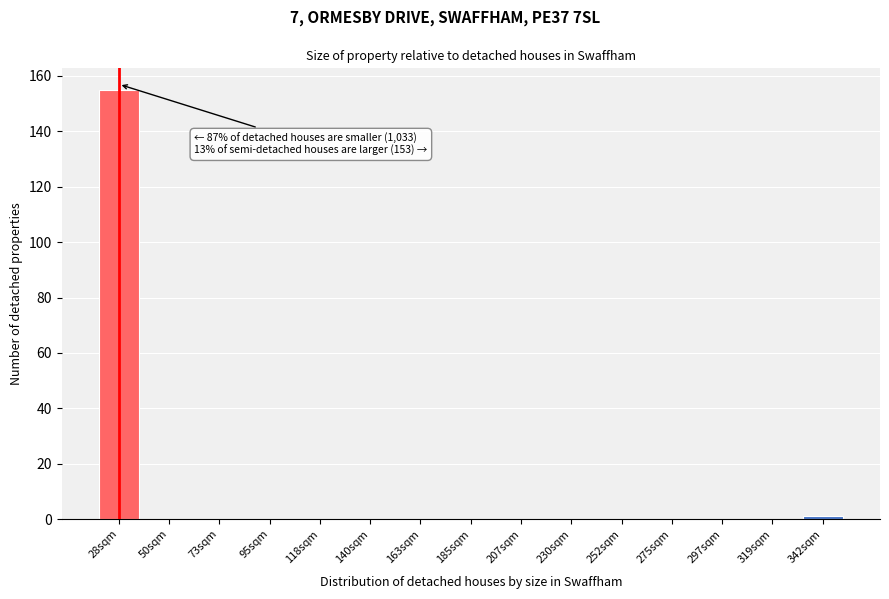

Reading left to right, list all the values displayed in this chart.

28sqm=155	50sqm=0	73sqm=0	95sqm=0	118sqm=0	140sqm=0	163sqm=0	185sqm=0	207sqm=0	230sqm=0	252sqm=0	275sqm=0	297sqm=0	319sqm=0	342sqm=1